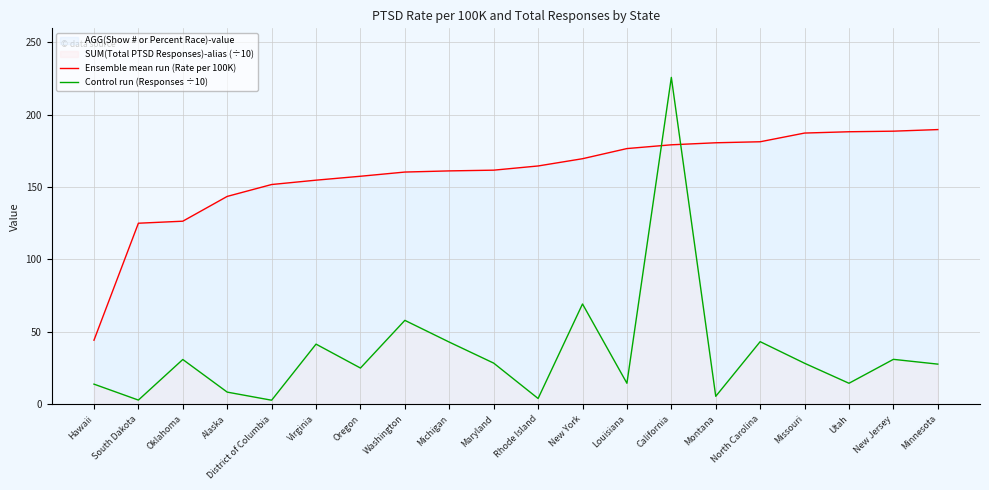

Reading left to right, list all the values displayed in this chart.

Ensemble mean run (Rate per 100K): Hawaii=44.3	South Dakota=125.0	Oklahoma=126.4	Alaska=143.5	District of Columbia=151.7	Virginia=154.7	Oregon=157.4	Washington=160.3	Michigan=161.1	Maryland=161.6	Rhode Island=164.5	New York=169.5	Louisiana=176.5	California=179.1	Montana=180.5	North Carolina=181.2	Missouri=187.2	Utah=188.1	New Jersey=188.5	Minnesota=189.6
Control run (Responses ÷10): Hawaii=14.0	South Dakota=3.0	Oklahoma=31.0	Alaska=8.5	District of Columbia=2.9	Virginia=41.6	Oregon=25.1	Washington=58.0	Michigan=43.0	Maryland=28.5	Rhode Island=4.1	New York=69.3	Louisiana=14.6	California=225.6	Montana=5.6	North Carolina=43.3	Missouri=28.4	Utah=14.6	New Jersey=31.1	Minnesota=27.8